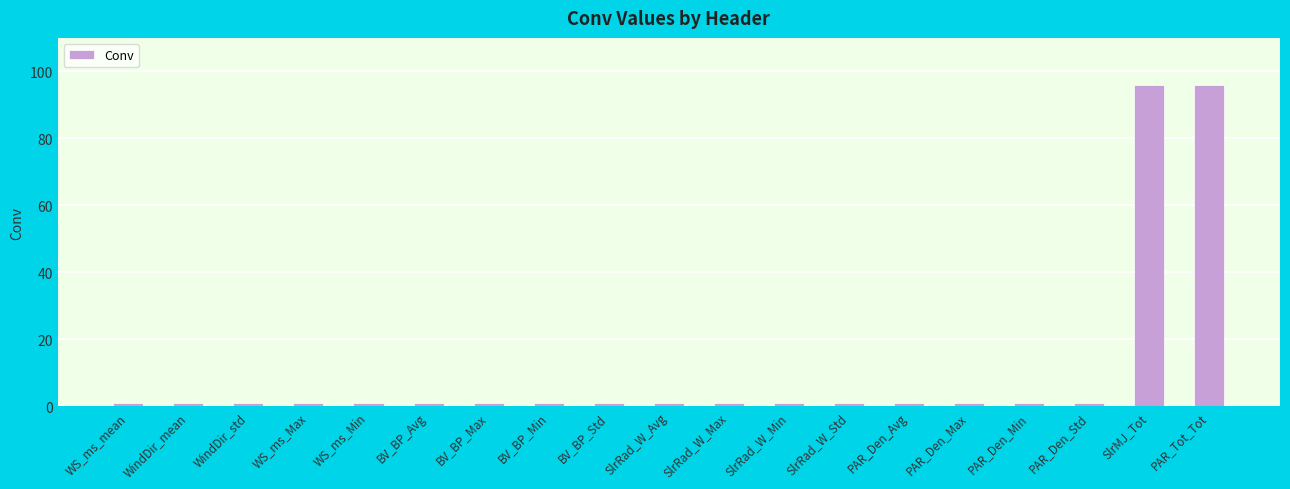

What is the difference between the maximum and minimum values?

95